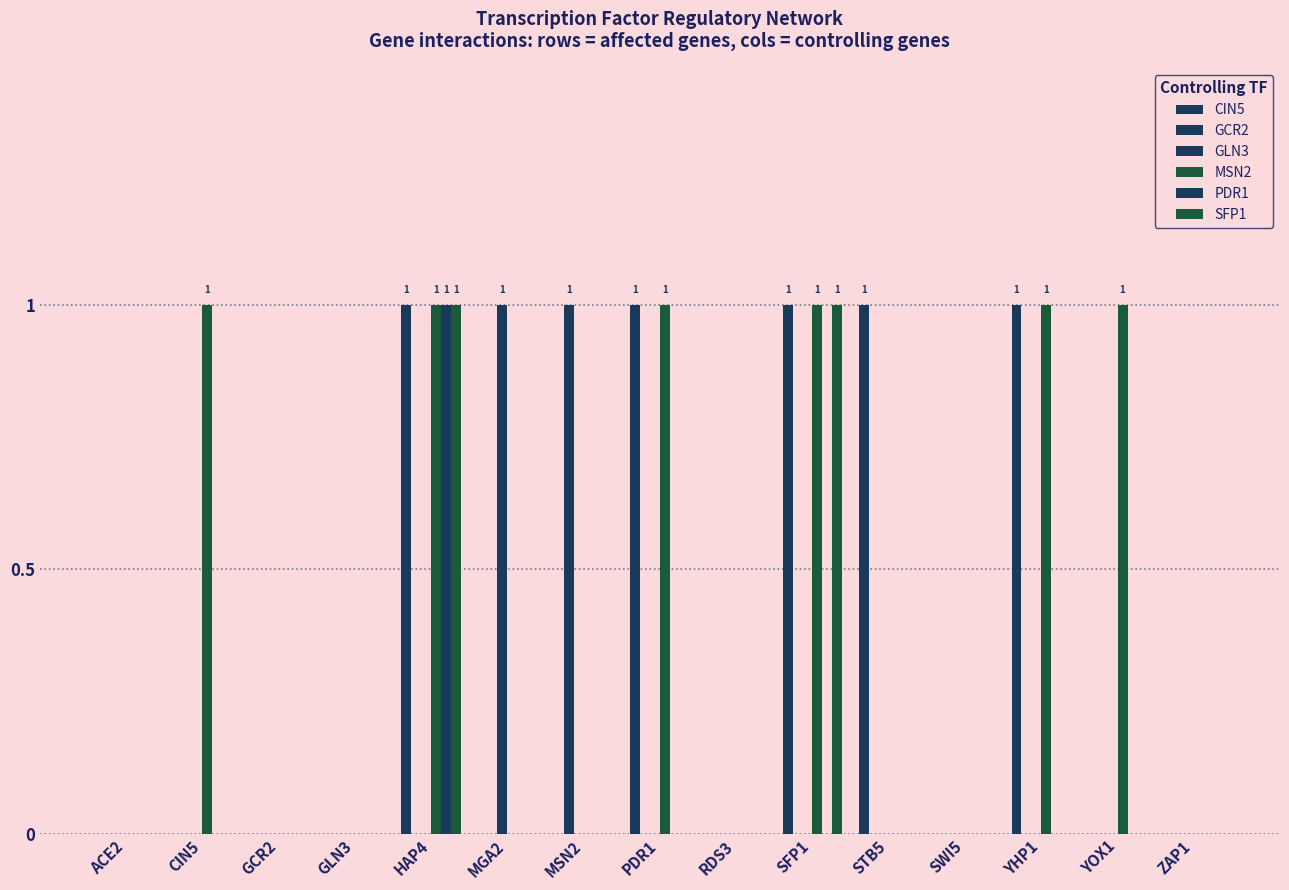

How many groups of bars are there?

15